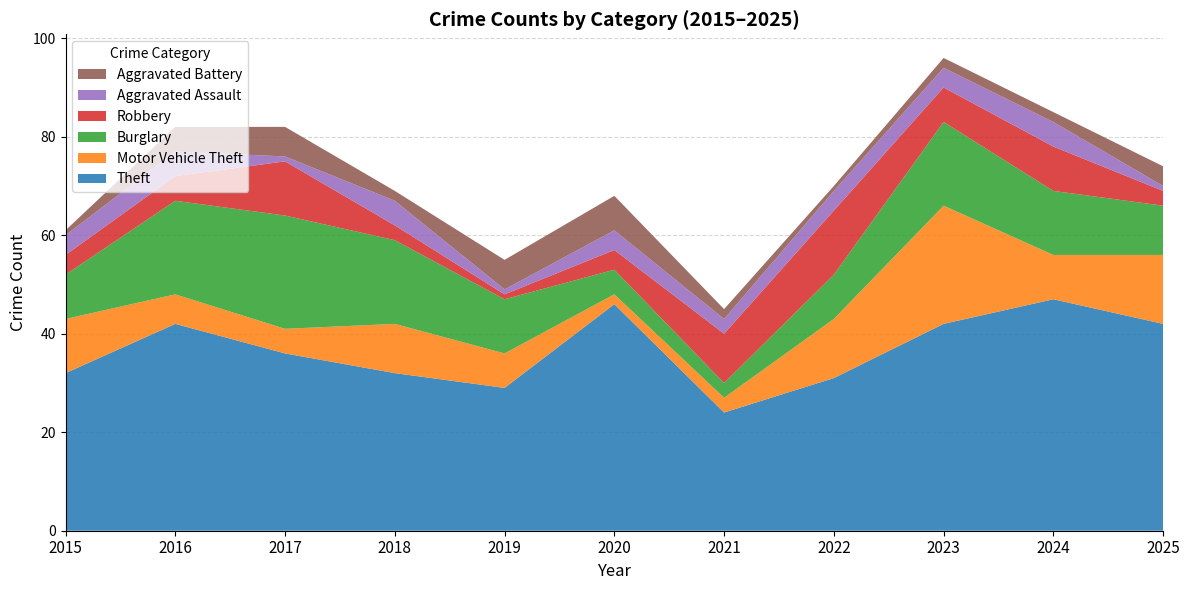

Reading left to right, transcribe all the data shown in this chart.

Theft: 2015=32	2016=42	2017=36	2018=32	2019=29	2020=46	2021=24	2022=31	2023=42	2024=47	2025=42
Motor Vehicle Theft: 2015=11	2016=6	2017=5	2018=10	2019=7	2020=2	2021=3	2022=12	2023=24	2024=9	2025=14
Burglary: 2015=9	2016=19	2017=23	2018=17	2019=11	2020=5	2021=3	2022=9	2023=17	2024=13	2025=10
Robbery: 2015=4	2016=5	2017=11	2018=3	2019=1	2020=4	2021=10	2022=13	2023=7	2024=9	2025=3
Aggravated Assault: 2015=4	2016=5	2017=1	2018=5	2019=1	2020=4	2021=3	2022=4	2023=4	2024=5	2025=1
Aggravated Battery: 2015=1	2016=5	2017=6	2018=2	2019=6	2020=7	2021=2	2022=1	2023=2	2024=2	2025=4